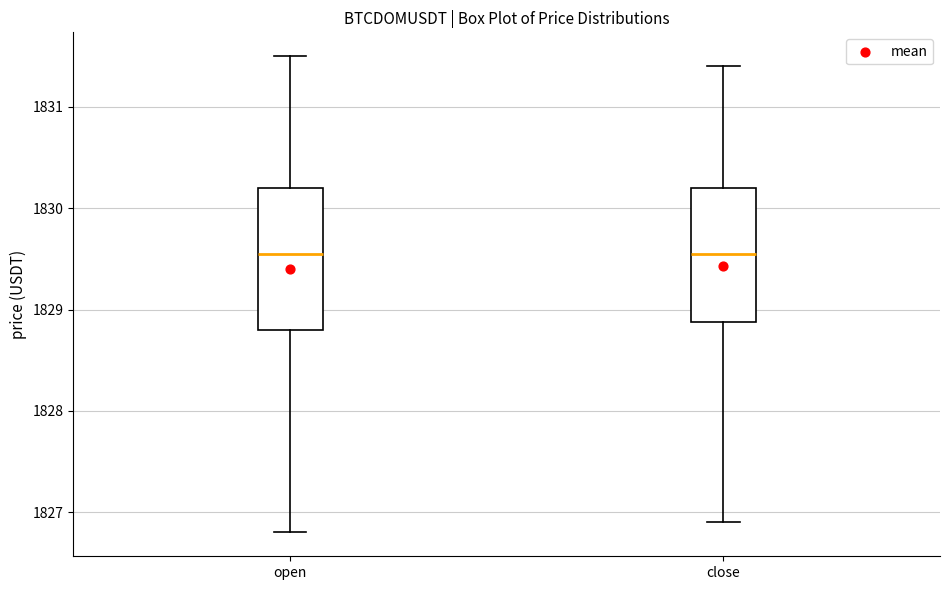

Reading left to right, read every box against the y-axis: the position of its median line, the range the box covers, and the ends of its whiskers. The values are not printed on the chart, so give them approximately, as read against the axis.

open: median 1829.6, box 1828.8 to 1830.2, whiskers 1826.8 to 1831.5
close: median 1829.6, box 1828.9 to 1830.2, whiskers 1826.9 to 1831.4